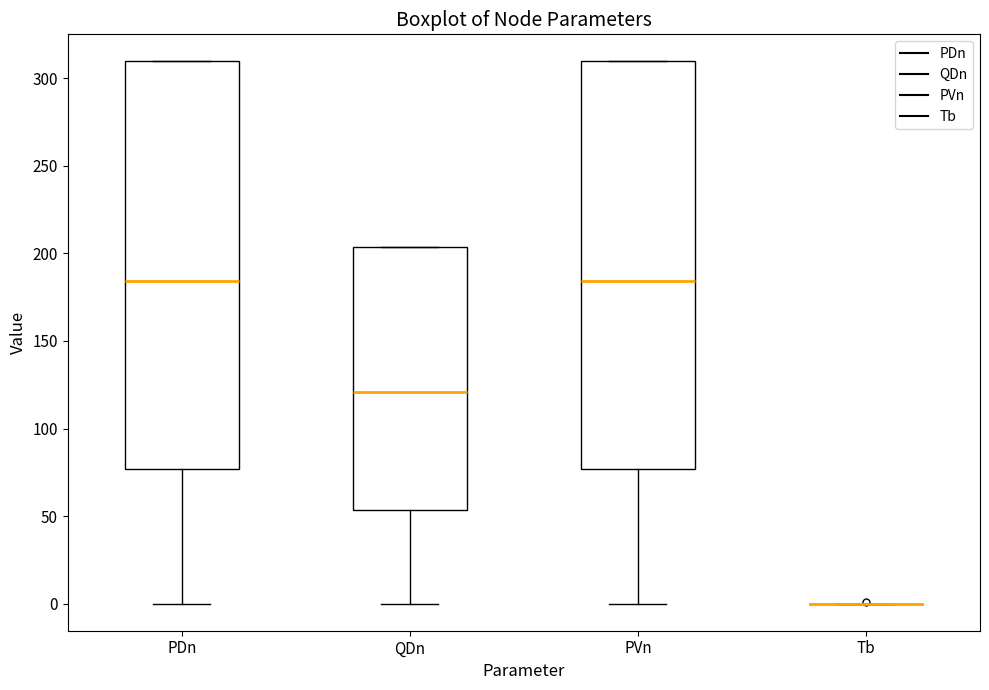

Reading left to right, transcribe this box plot: for each box, give where its median line is, the range the box spans, and where its two whiskers end, as read against the y-axis. The values are not printed on the chart, so give them approximately, as read against the axis.

PDn: median 185, box 75 to 310, whiskers 0 to 310
QDn: median 120, box 55 to 205, whiskers 0 to 205
PVn: median 185, box 75 to 310, whiskers 0 to 310
Tb: box collapsed to a line at 0, whiskers 0 to 0